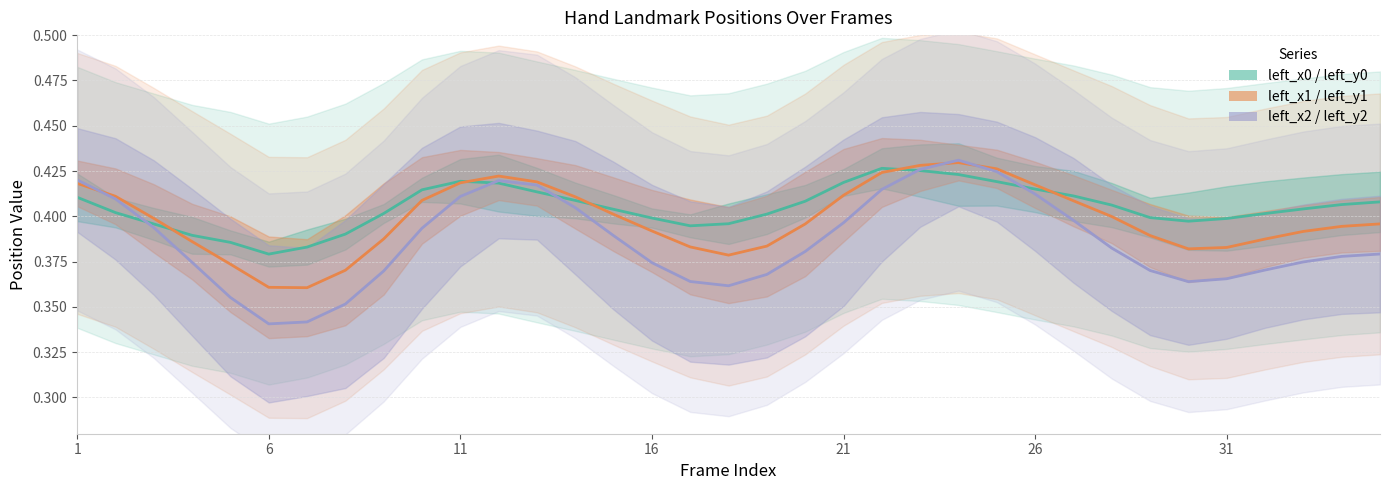

The value of left_x2 / left_y2 at 31 is 0.5. True or false?

False